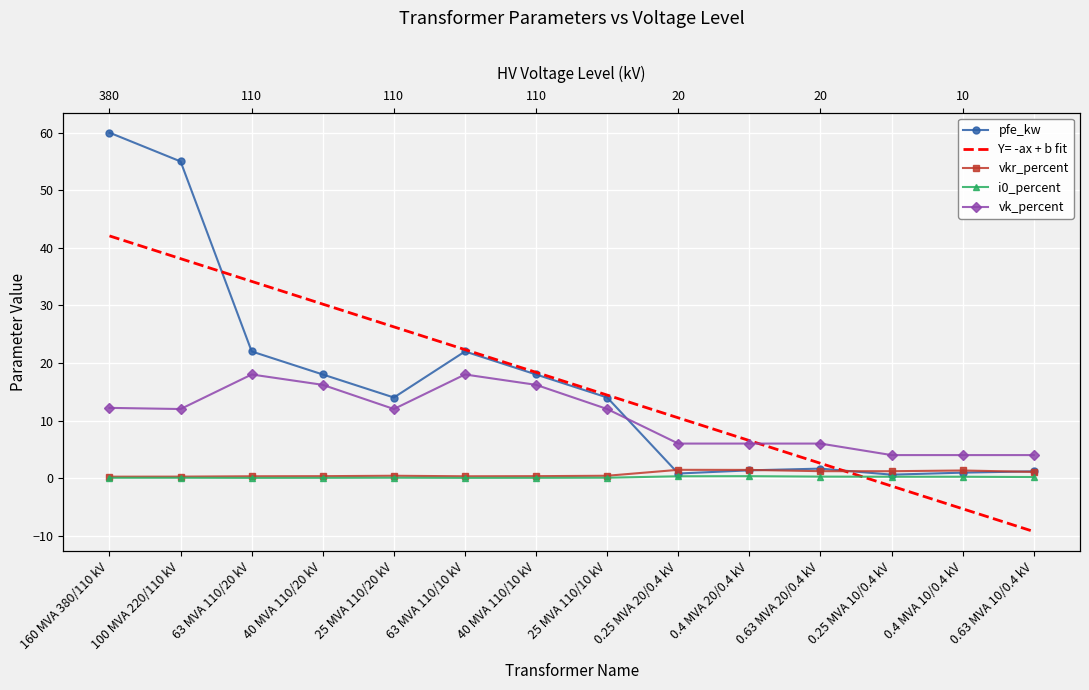

The vkr_percent series shows 1.2 at 0.63 MVA 20/0.4 kV. True or false?

True